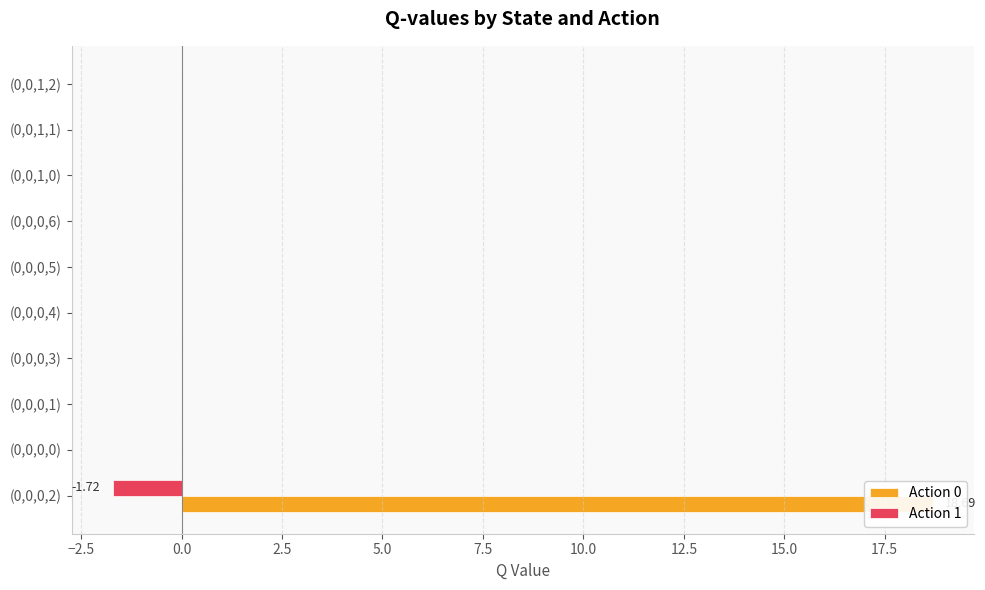

What are all the series names shown in the legend?

Action 0, Action 1